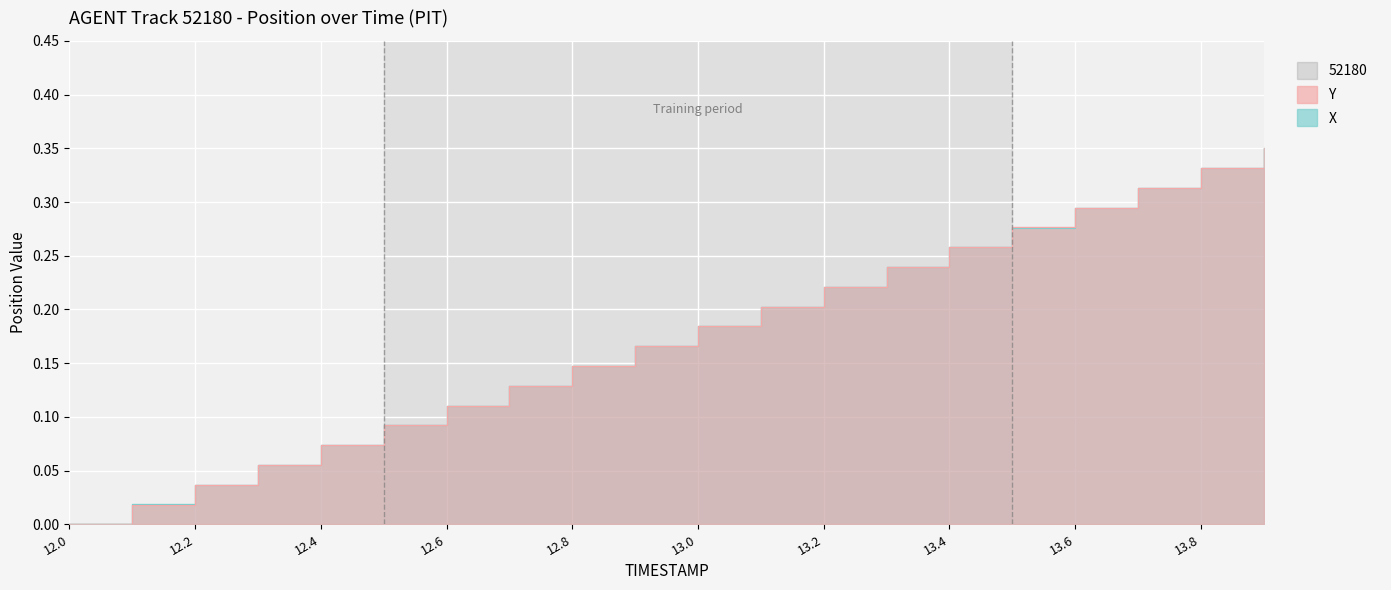

Rank the series by their average value, from highest to lowest.

Y, X